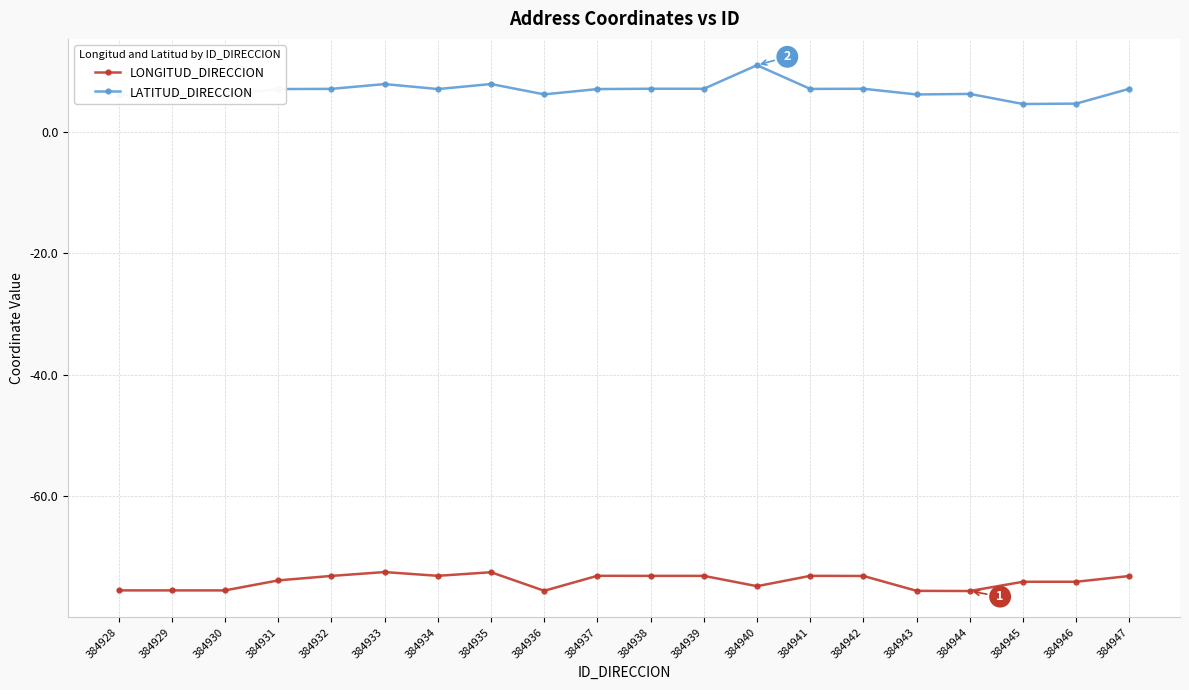

True or false: LONGITUD_DIRECCION has a value of -73.1 at 384937.

True